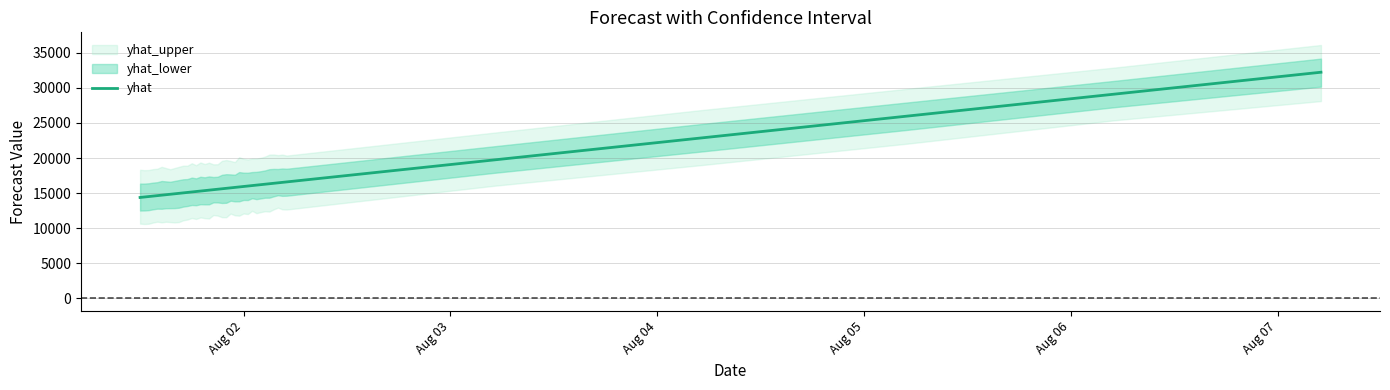

What is the minimum value for yhat?

14377.5